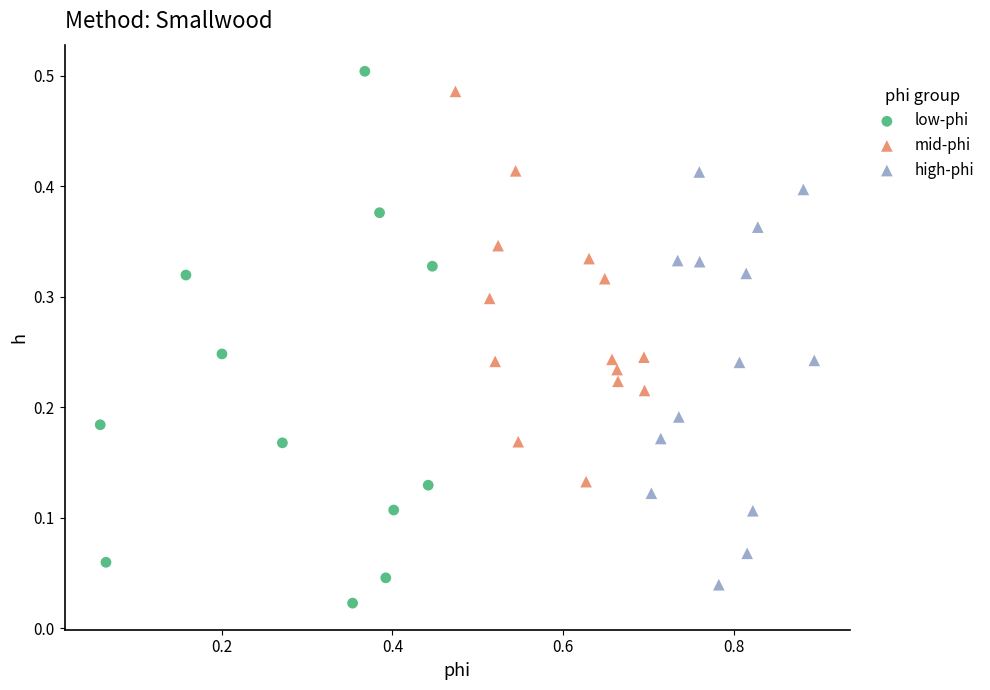

Which series has the largest Y range (max minus min)?

low-phi